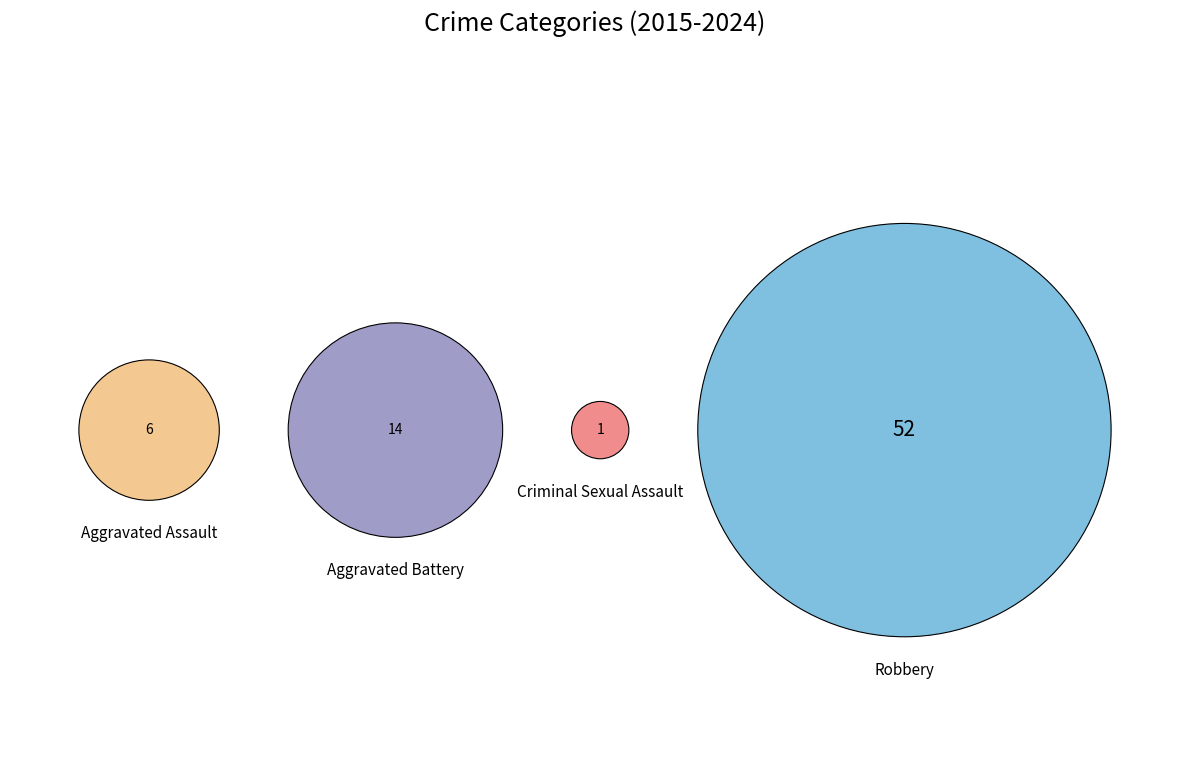

How many slices are in this pie chart?

4